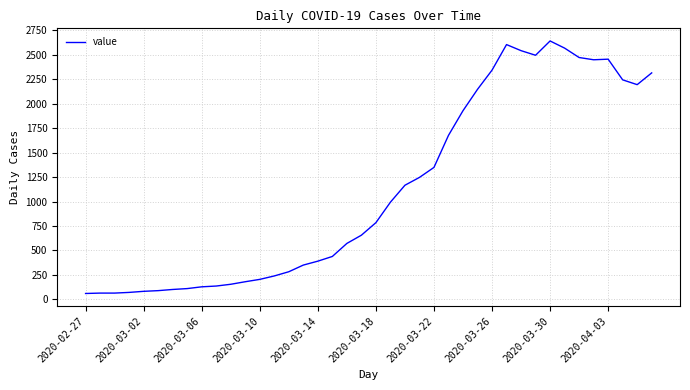

What is the minimum value shown in the chart?

61